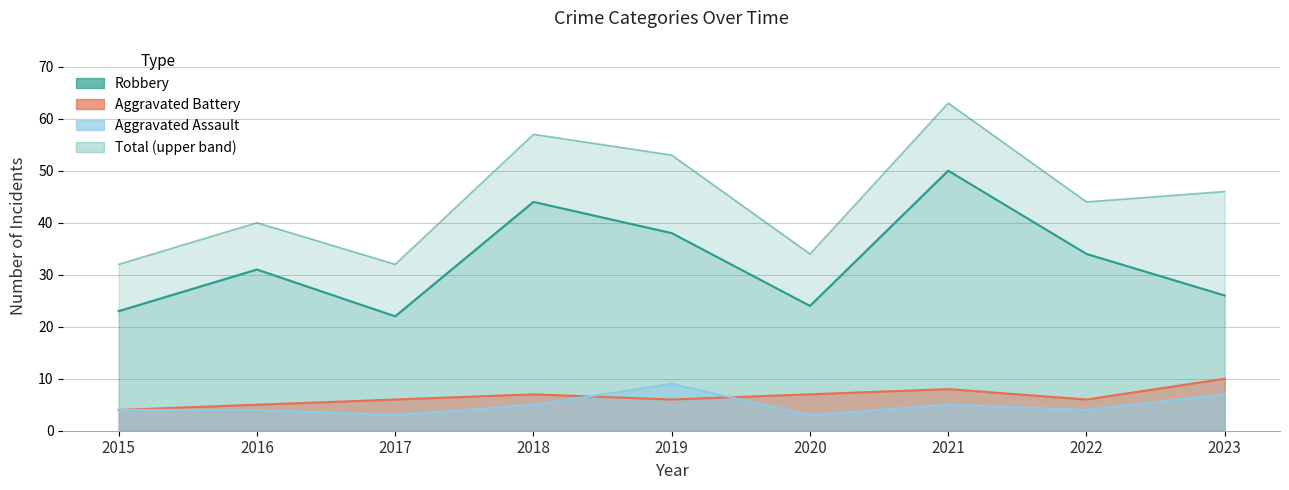

What is the highest value of the Aggravated Assault series?

9